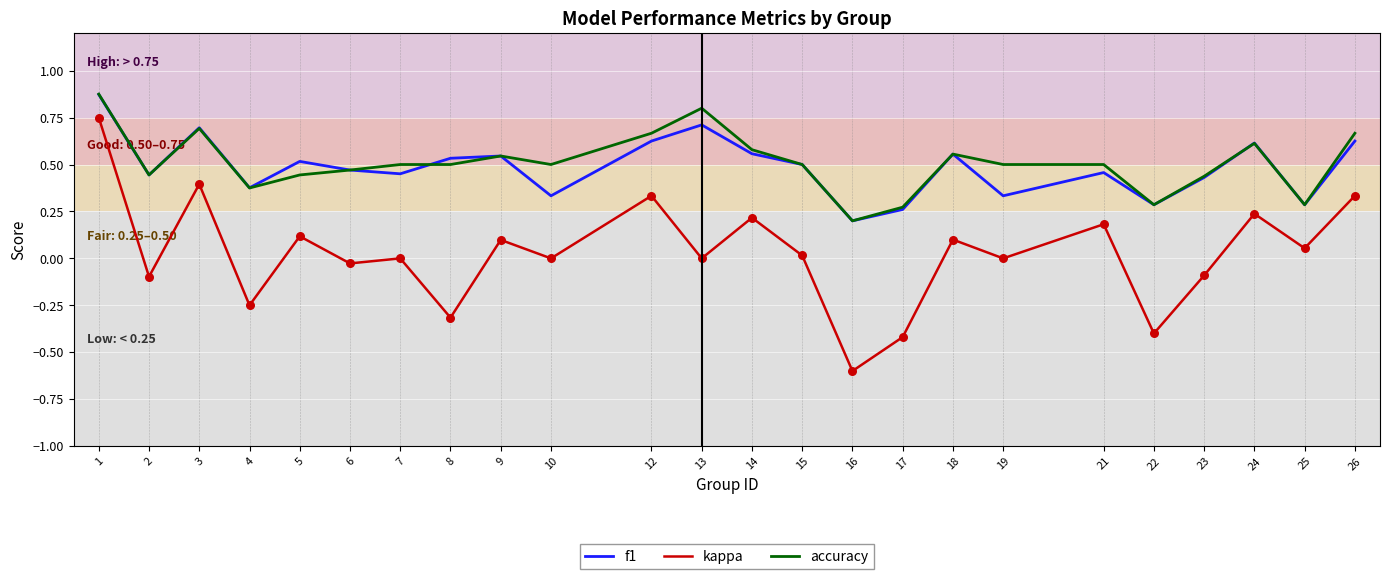

Which series has the largest range (max minus min)?

kappa